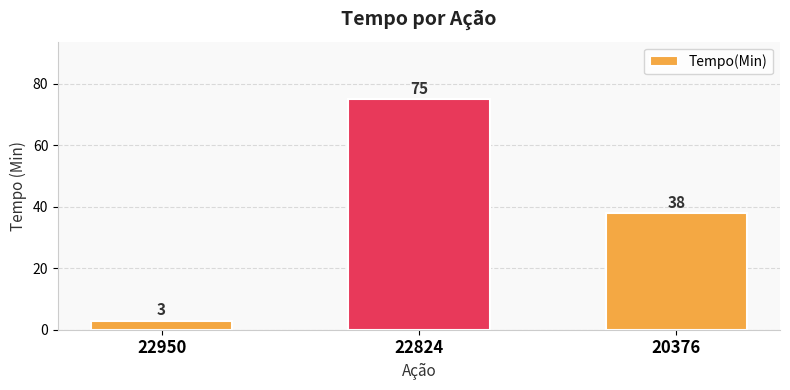

Is it true that the value at 22950 is 3?

True